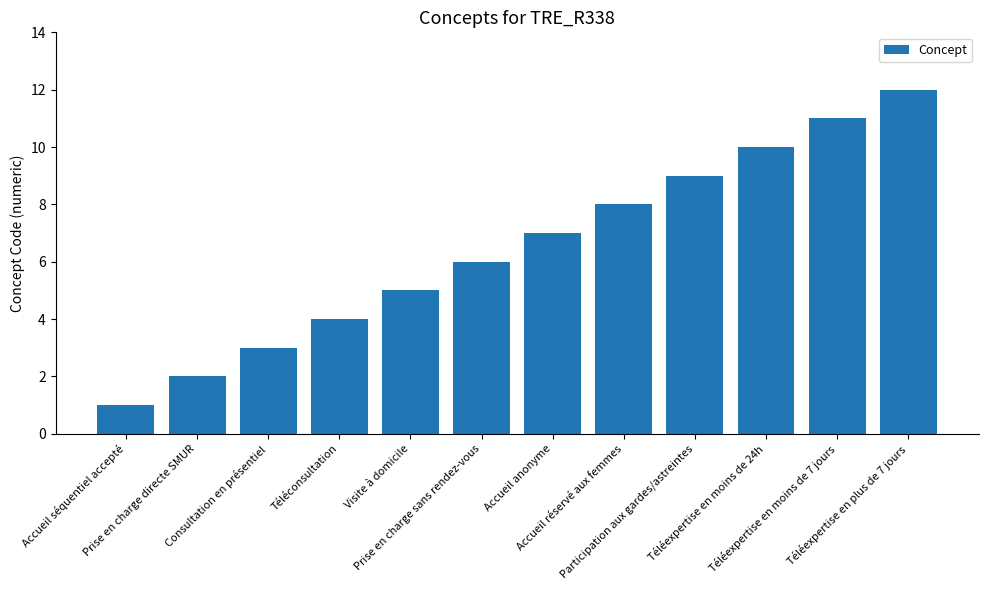

How many categories are shown in the chart?

12